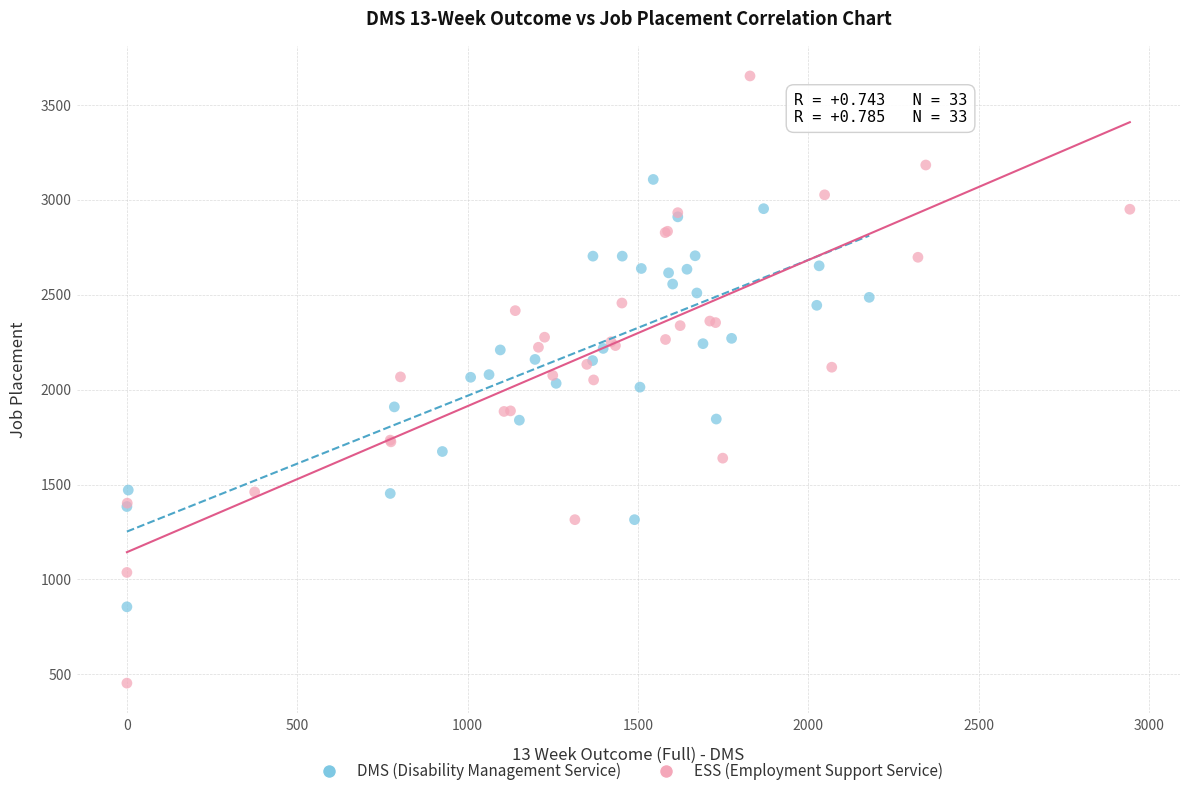

Which series contains the highest Y value?

ESS (Employment Support Service)